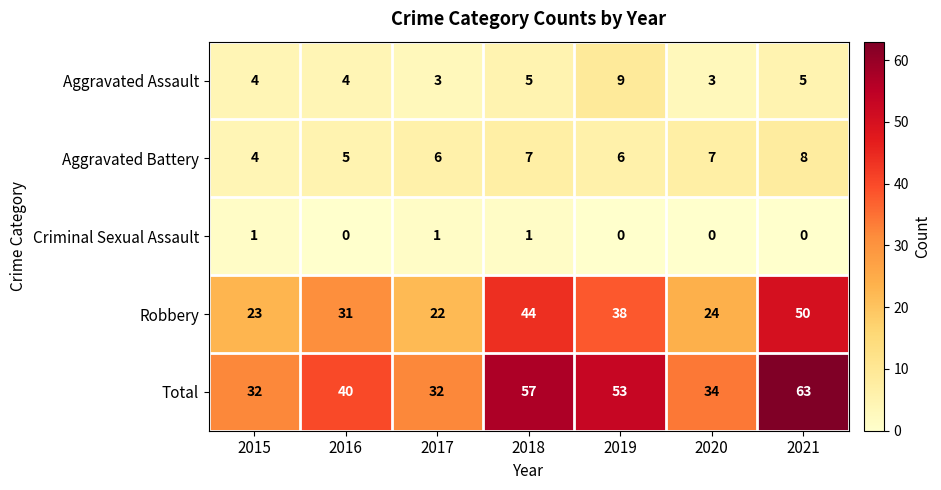

At which label is Robbery closest to 36?

2019